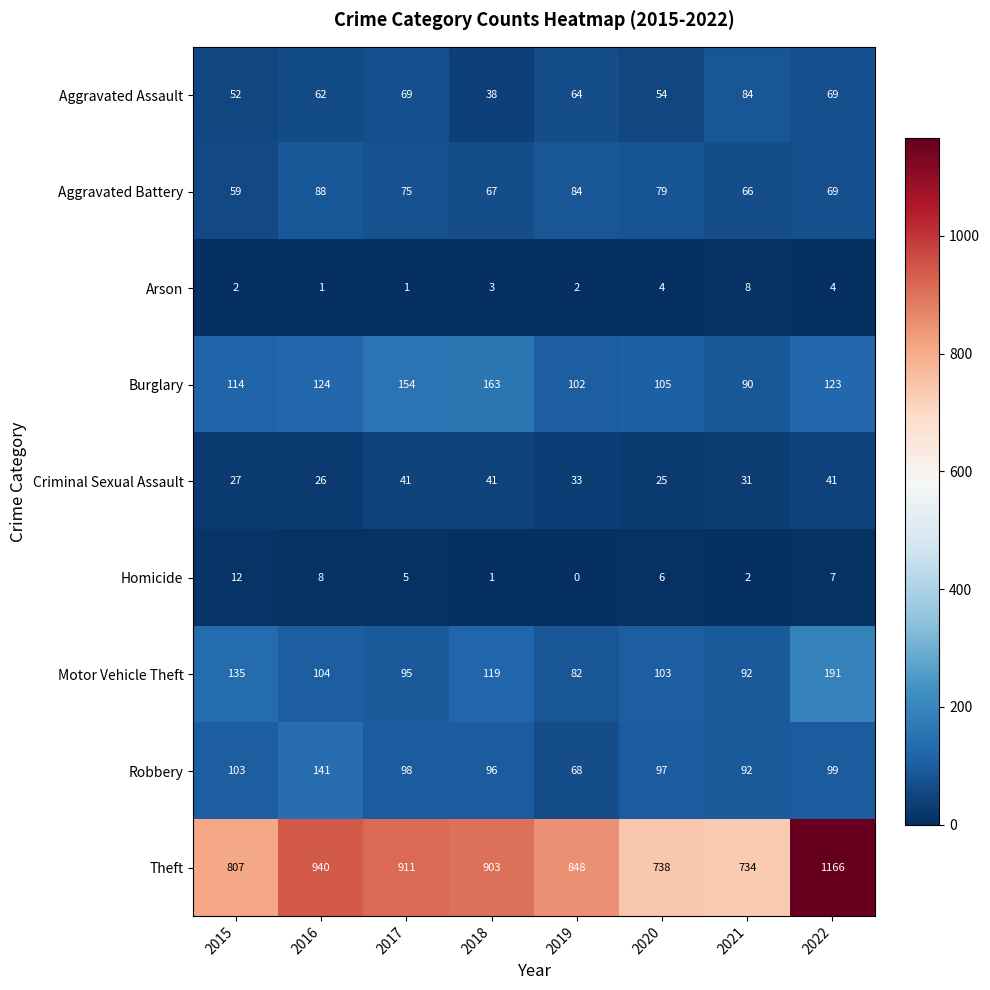

How many distinct data groups are displayed?

9